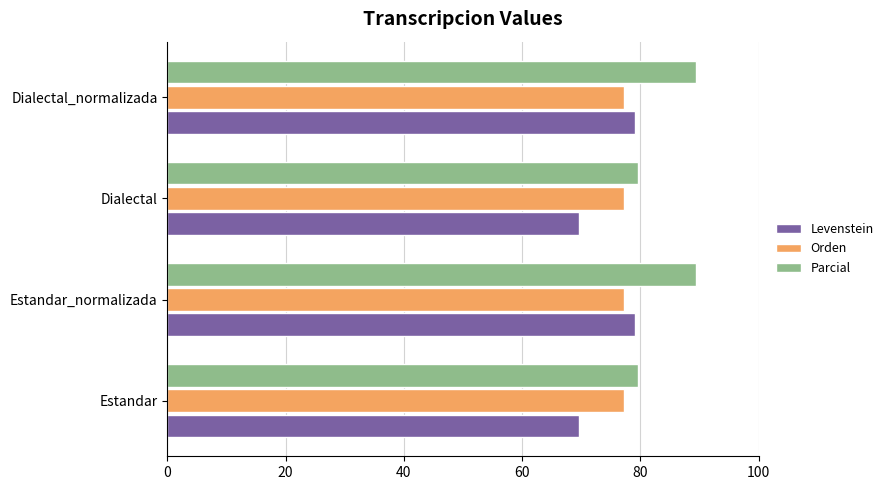

What is the sum of all Parcial values?

338.3